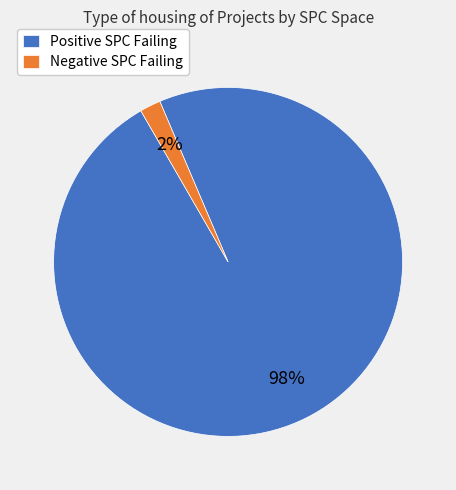

True or false: Positive SPC Failing accounts for 98% of the total.

True